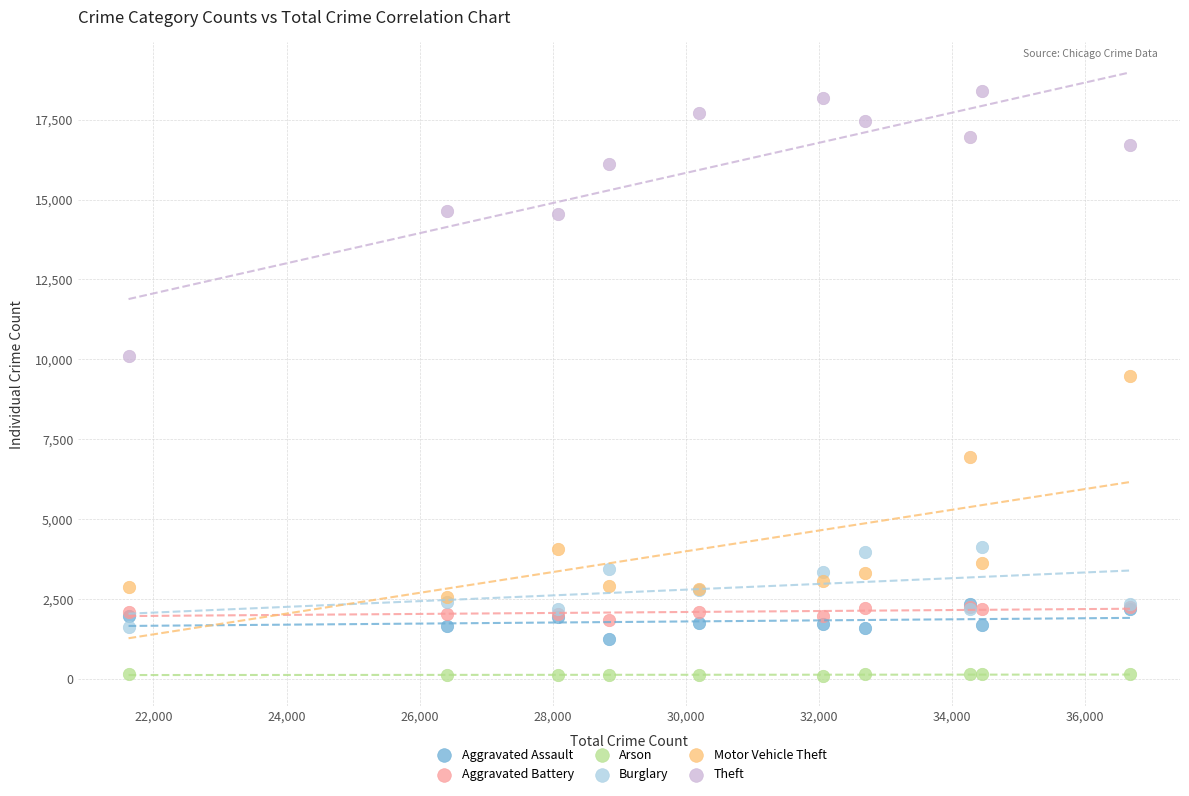

Across all series, what Y value is closest to 9243?

9472